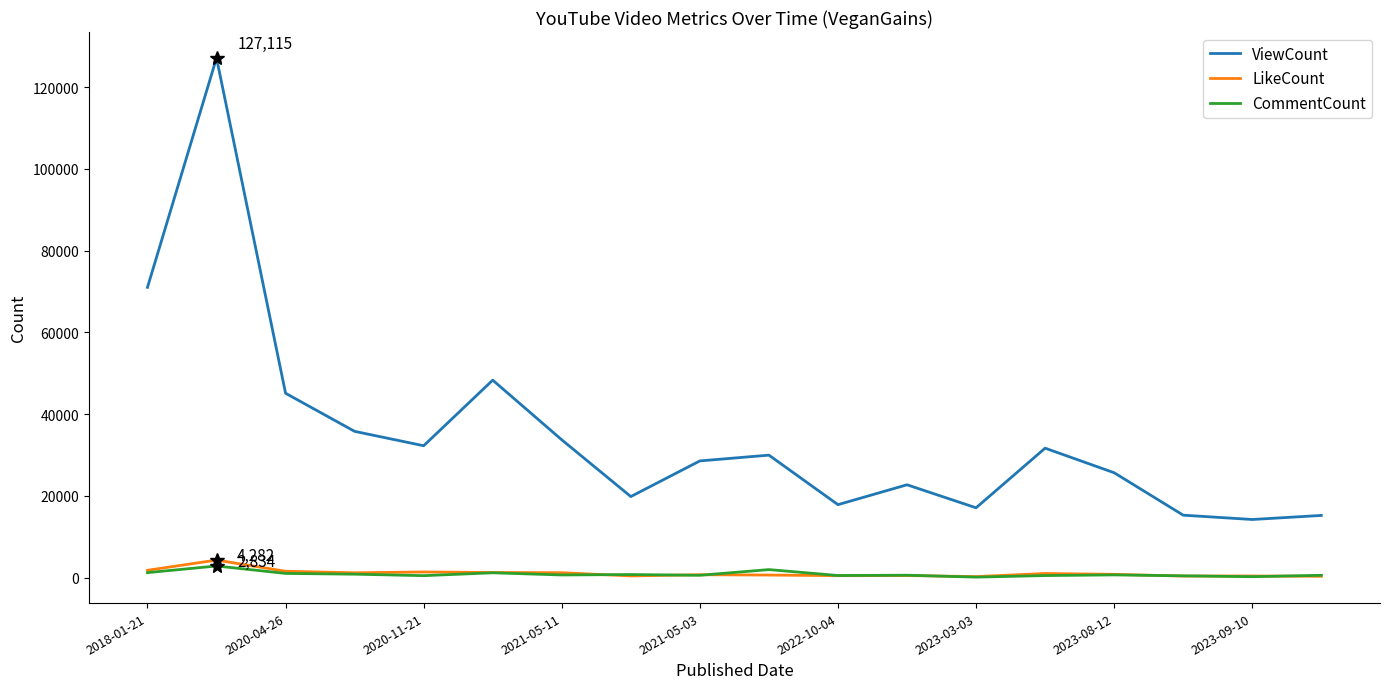

True or false: ViewCount and LikeCount cross at least once.

False